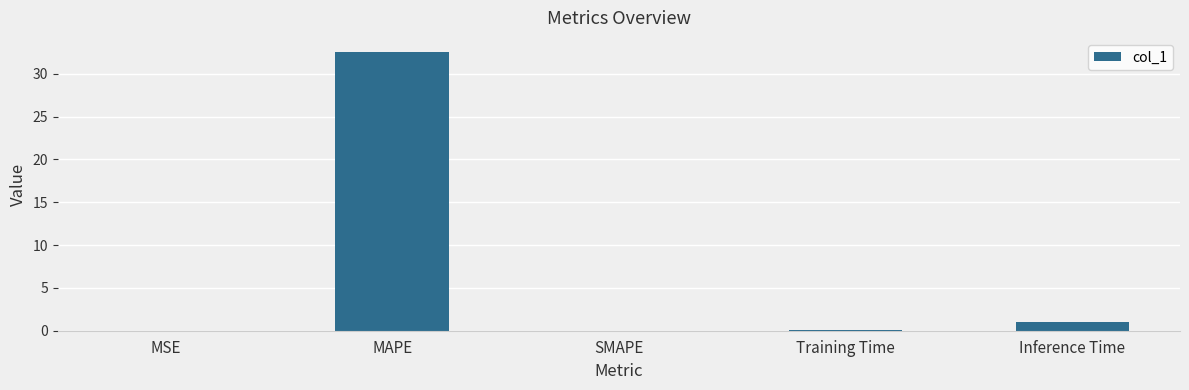

Where is the data nearest to the value 16?

Inference Time